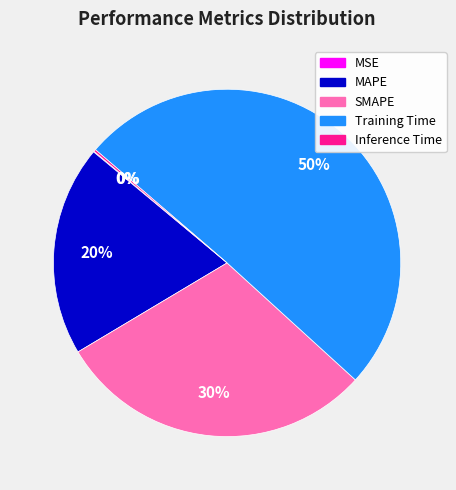

What is the largest slice in the pie chart?

Training Time